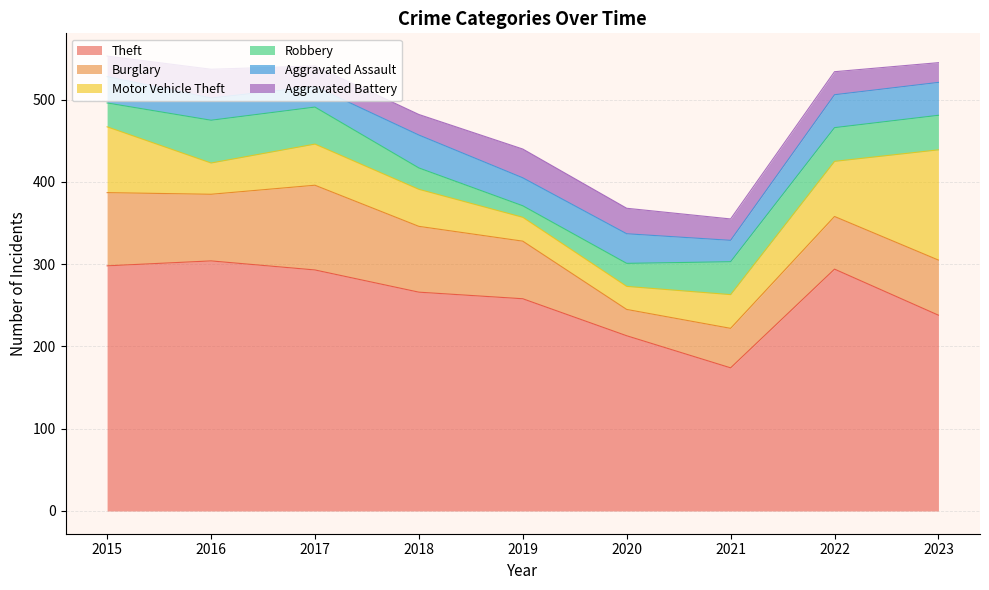

At which category is the sum across all series the highest?

2015